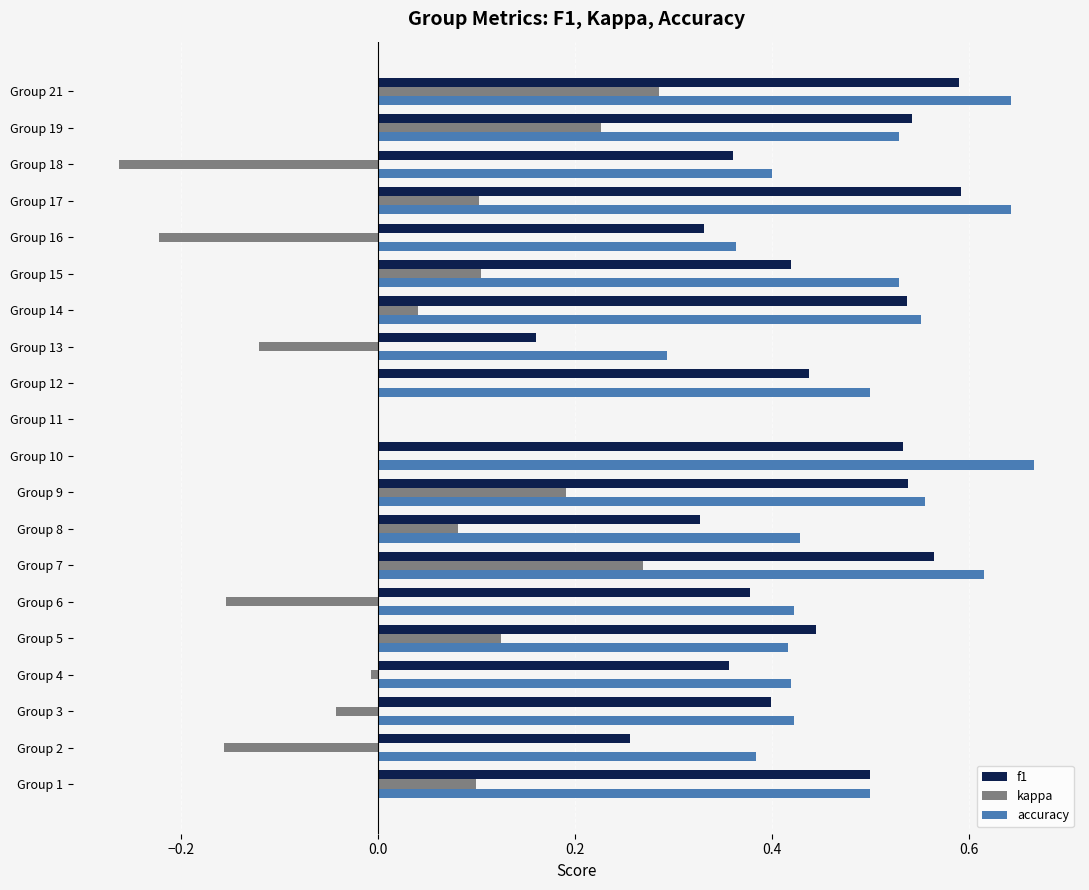

At which category is the sum across all series the highest?

Group 21